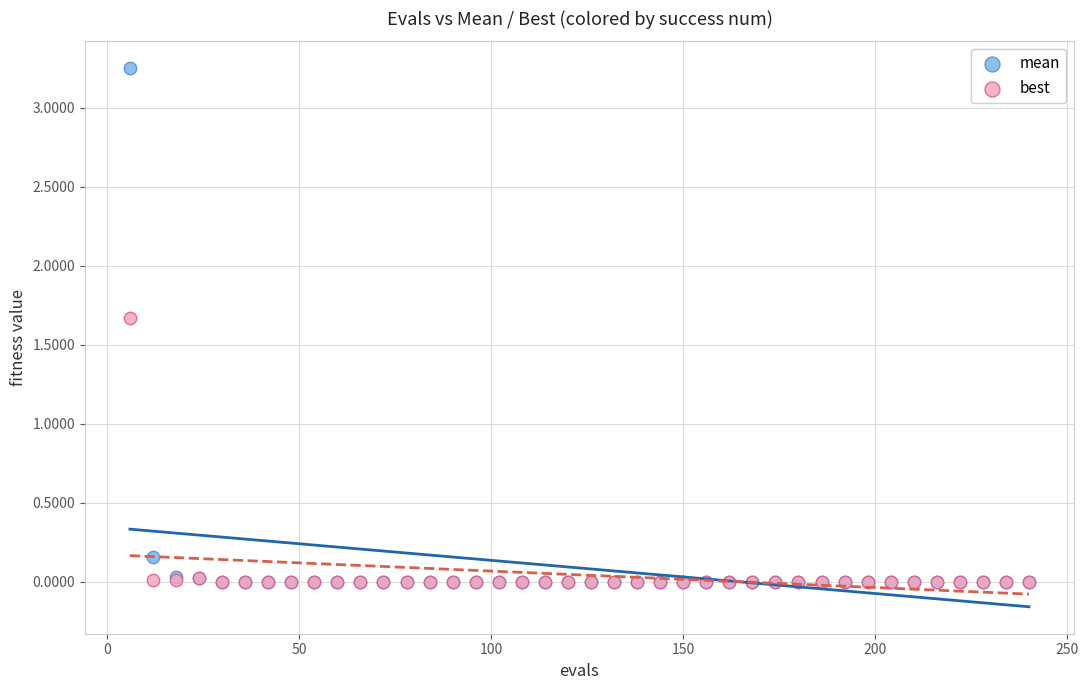

Which series reaches the maximum Y coordinate?

mean